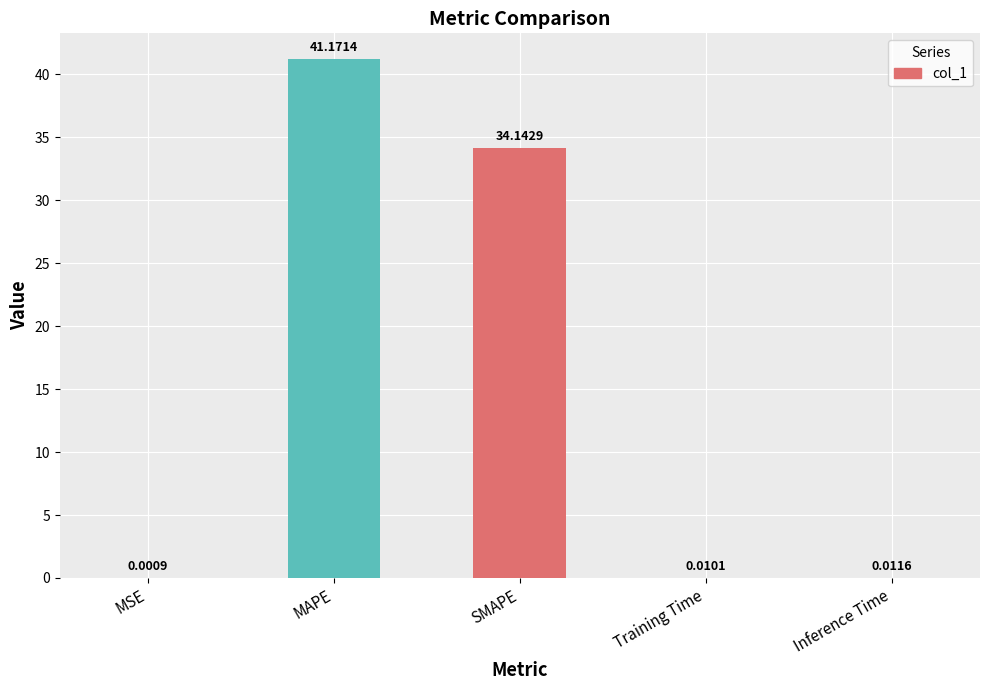

Read the value at MAPE.

41.2